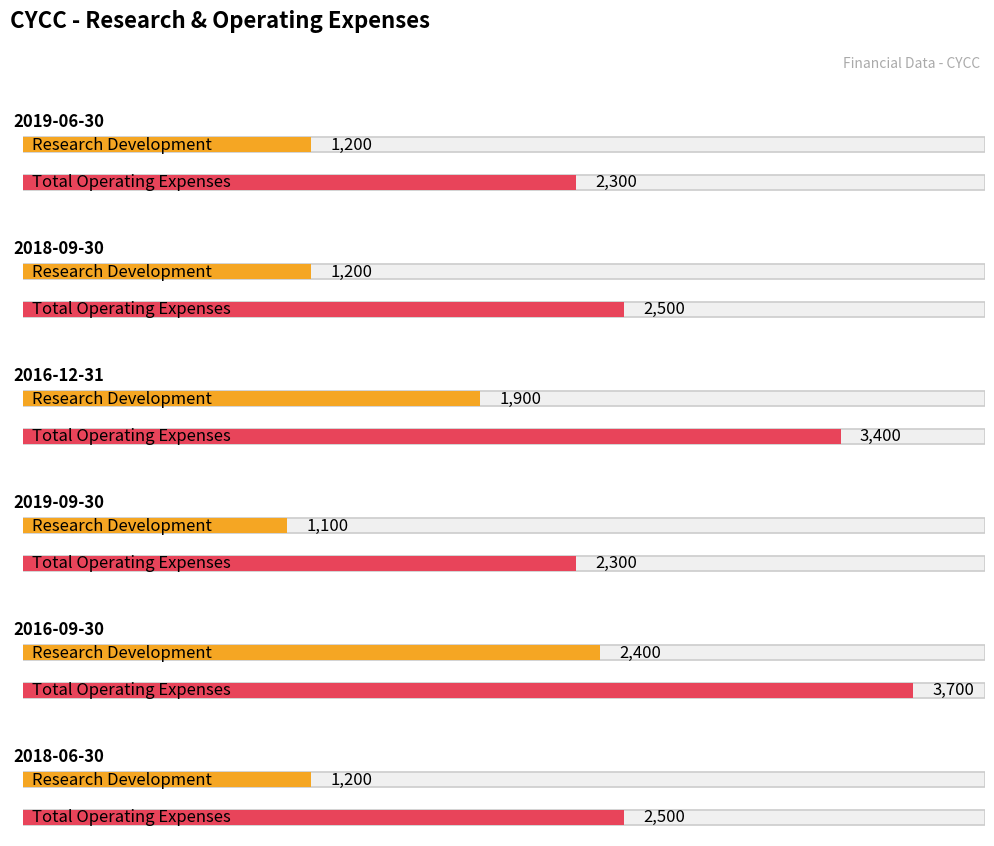

What position from the left is 2019-09-30?

4